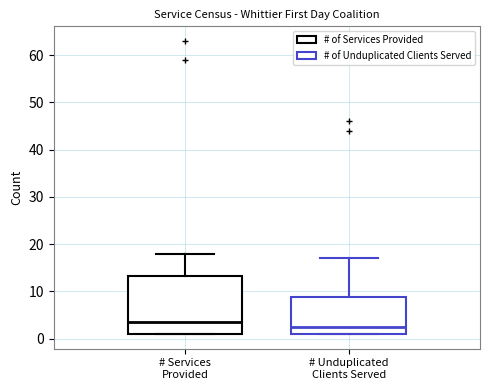

Reading left to right, read every box against the y-axis: the position of its median line, the range the box covers, and the ends of its whiskers. The values are not printed on the chart, so give them approximately, as read against the axis.

# Services Provided: median 4, box 1 to 13, whiskers 1 to 18
# Unduplicated Clients Served: median 3, box 1 to 9, whiskers 1 to 17